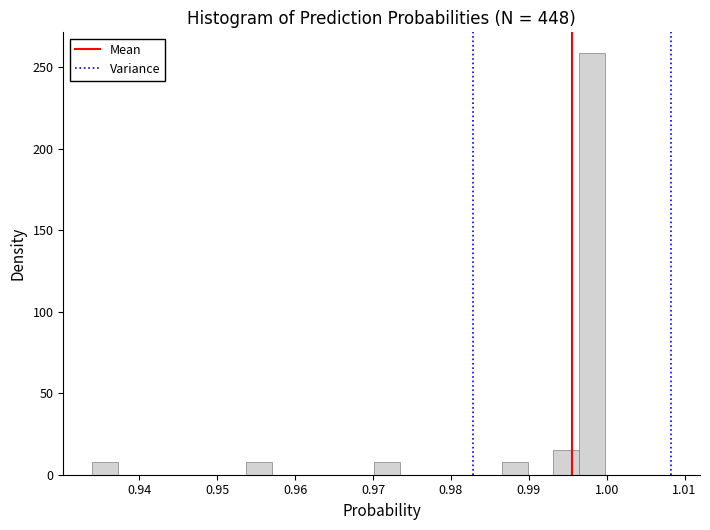

Read against the x-axis, roughly where is the centre of the tallest bar?

0.998